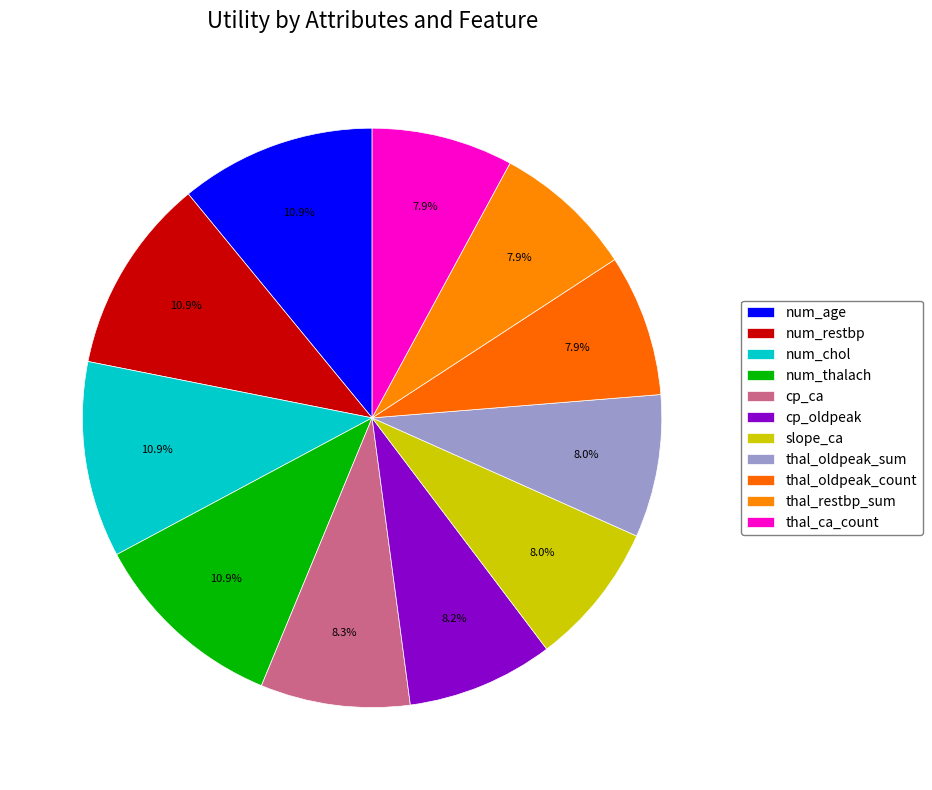

Does any single category account for the majority?

No